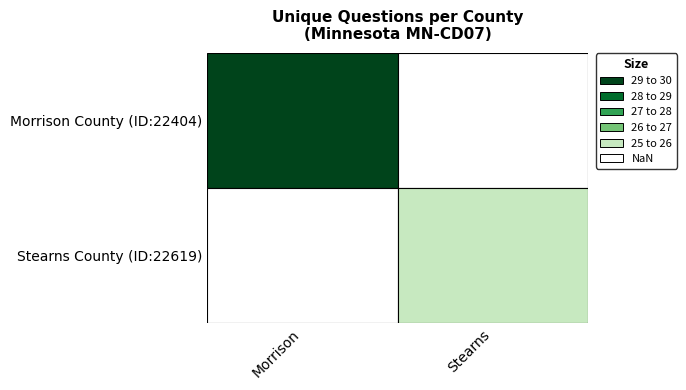

What is the highest value of the Morrison series?

29